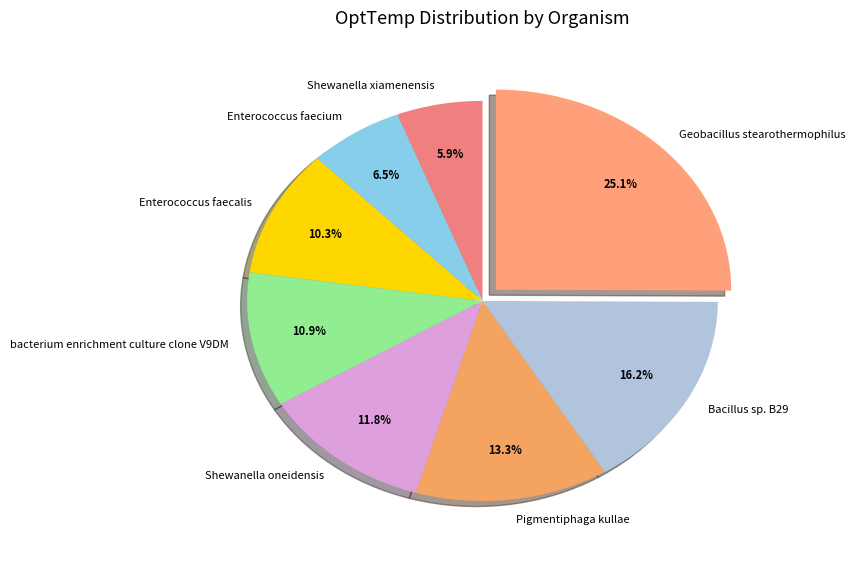

Does Bacillus sp. B29 account for over 50% of the chart?

No